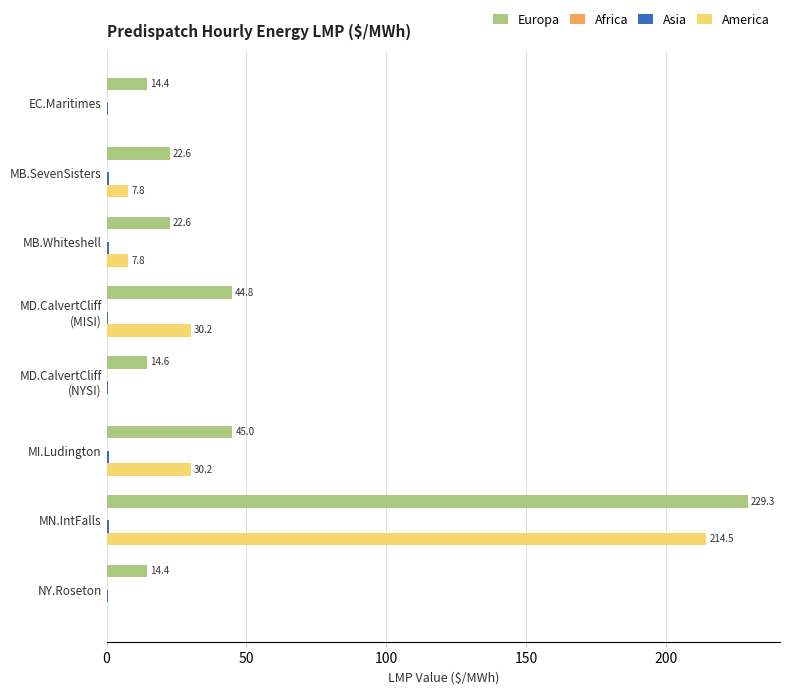

Which series changed the most between MB.Whiteshell and NY.Roseton?

Europa